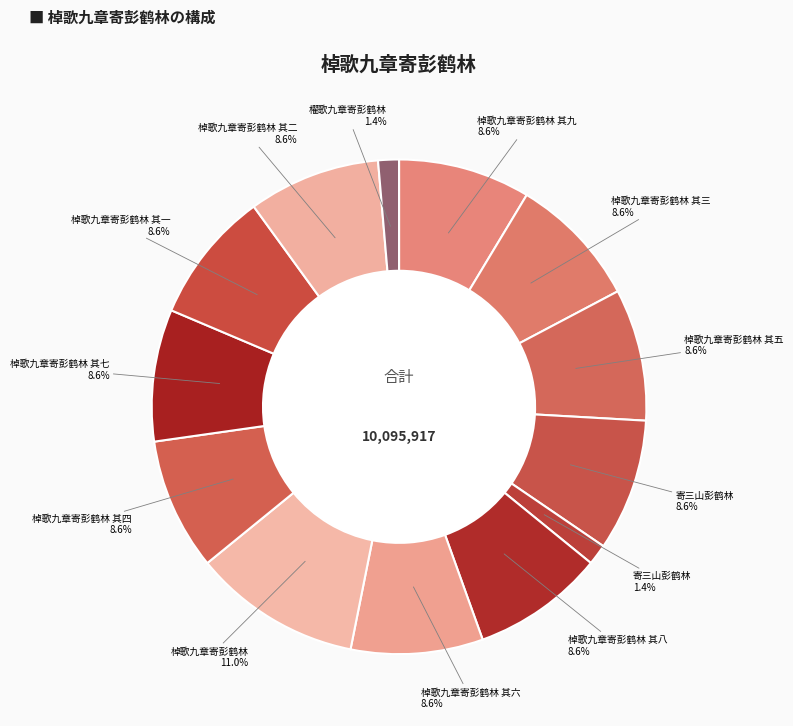

Which slice is the largest?

棹歌九章寄彭鹤林